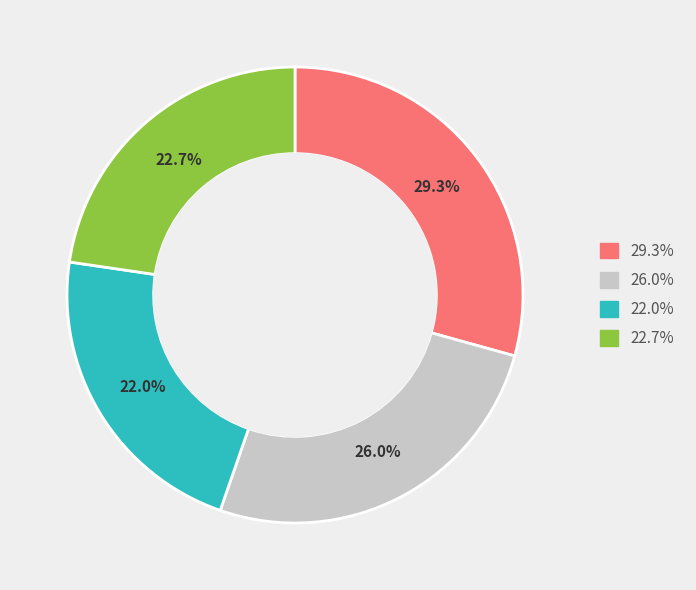

Is there a majority slice in this chart?

No